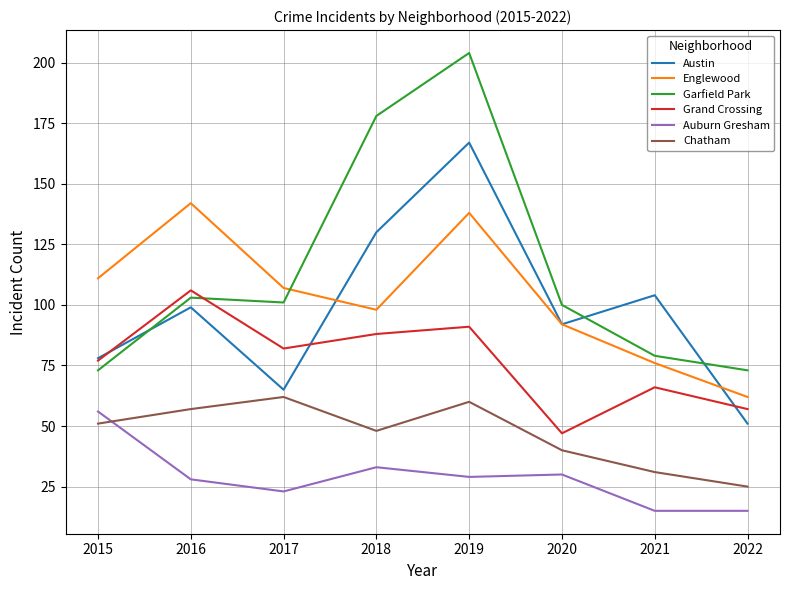

Read the Austin value at 2021, to the nearest 5.

105